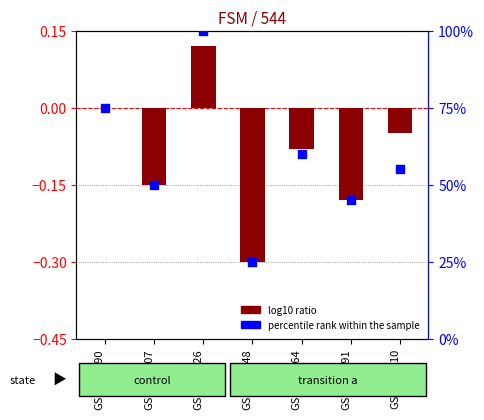

What is the total value across all series at GSM252907?

49.9